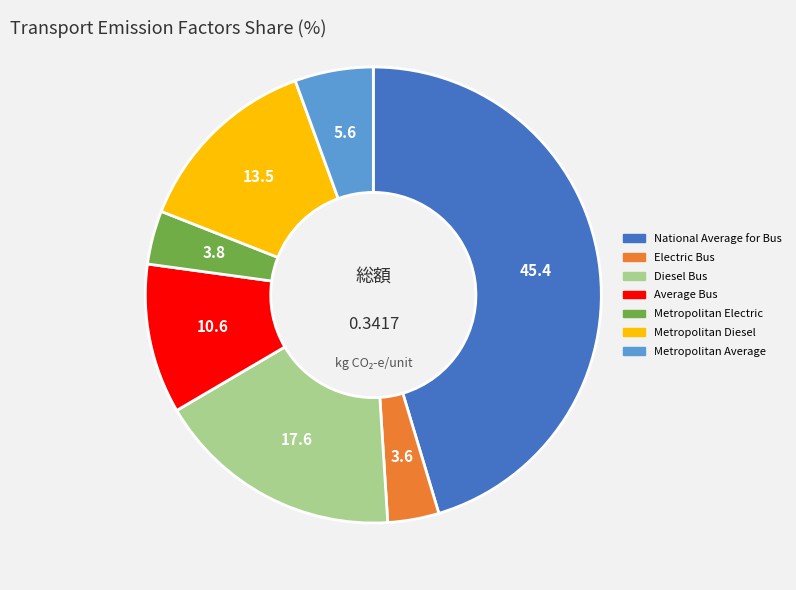

Between Metropolitan Diesel and Metropolitan Electric, which is larger?

Metropolitan Diesel